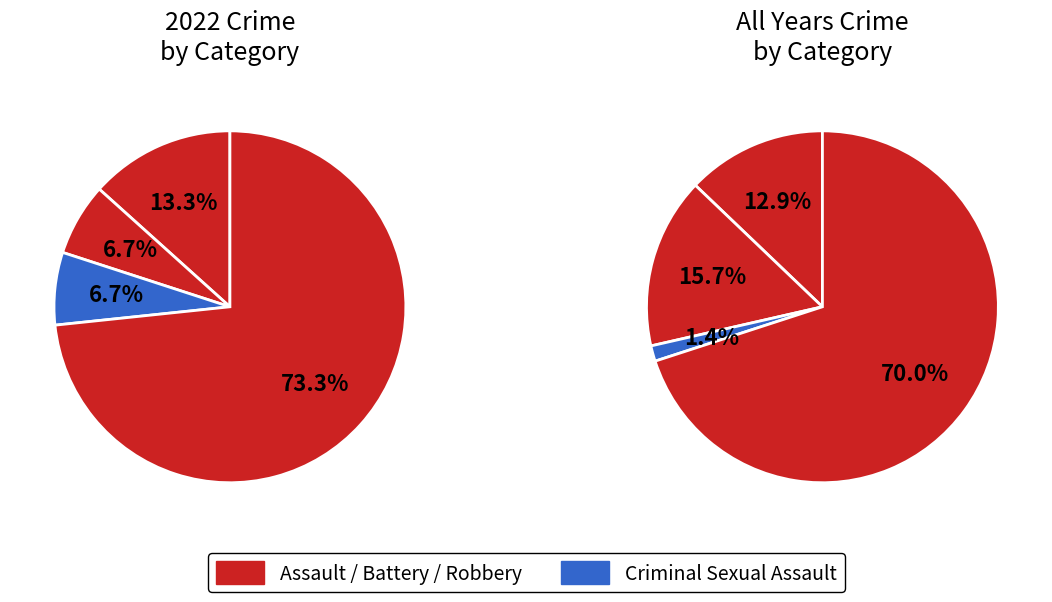

To the nearest percent, what portion does Criminal Sexual Assault represent?

7%